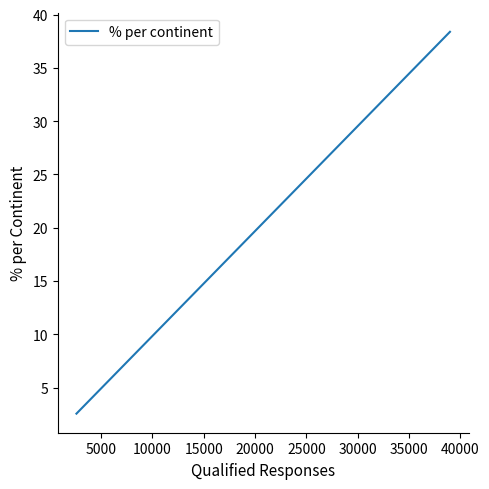

What is the maximum value shown in the chart?

38.4